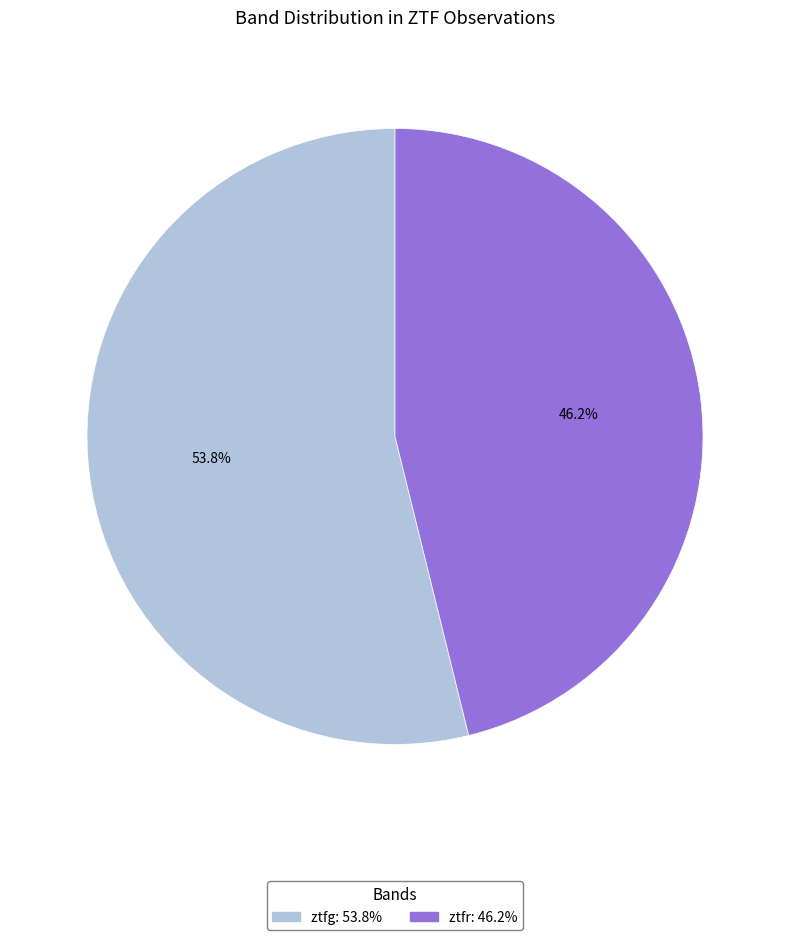

Is there any slice that represents more than half of the pie?

Yes